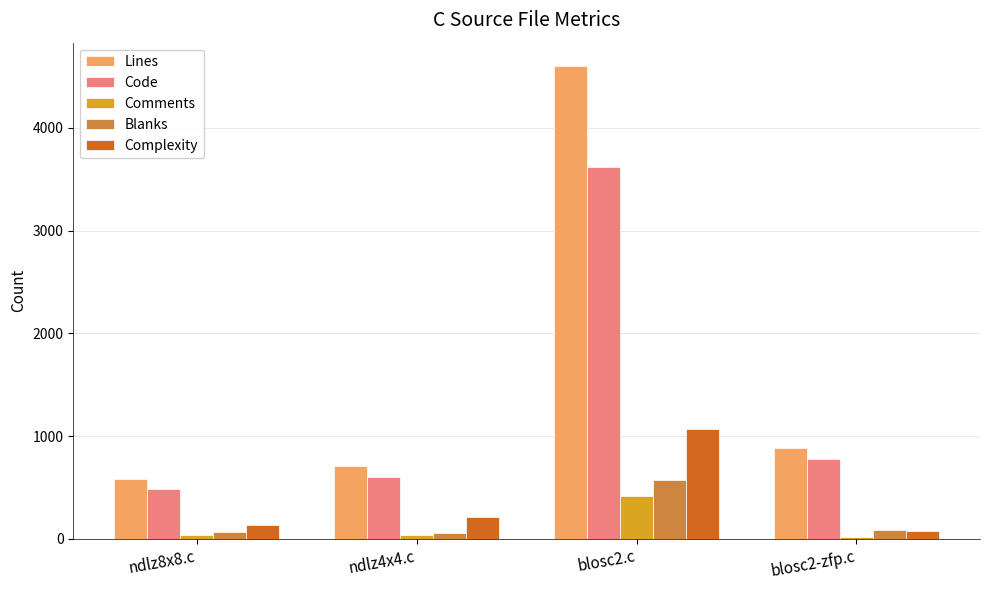

What is the label of the 1st bar from the left?

ndlz8x8.c